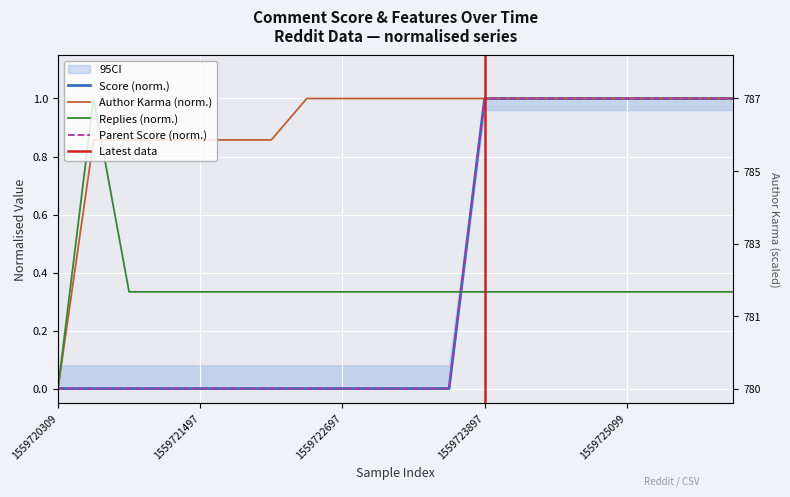

True or false: Score has a value of 1.0 at 18.

True